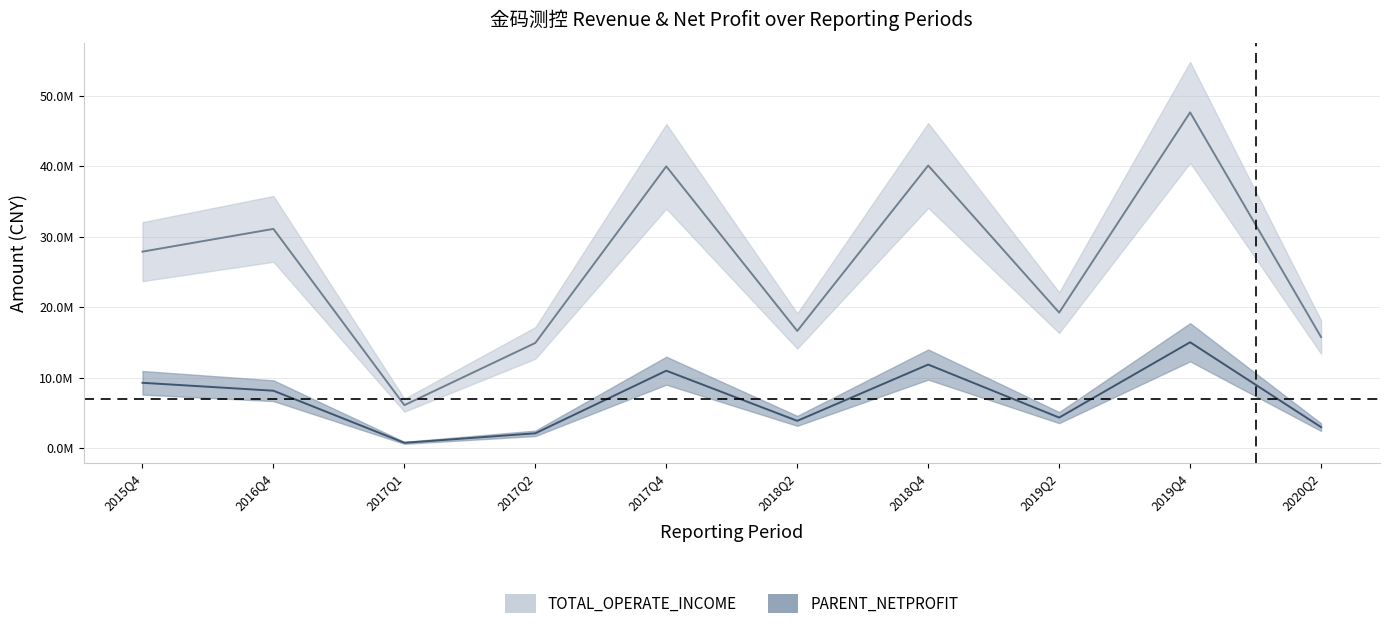

What is the smallest value displayed?

791168.4